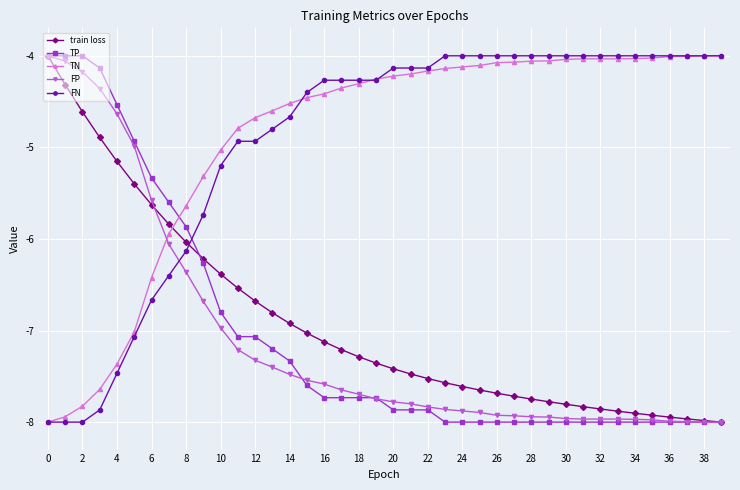

What is the greatest value displayed?

-4.0